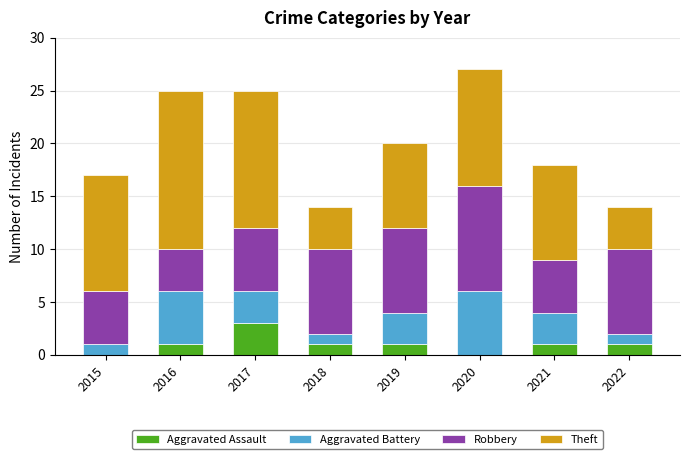

What are all the series names shown in the legend?

Aggravated Assault, Aggravated Battery, Robbery, Theft